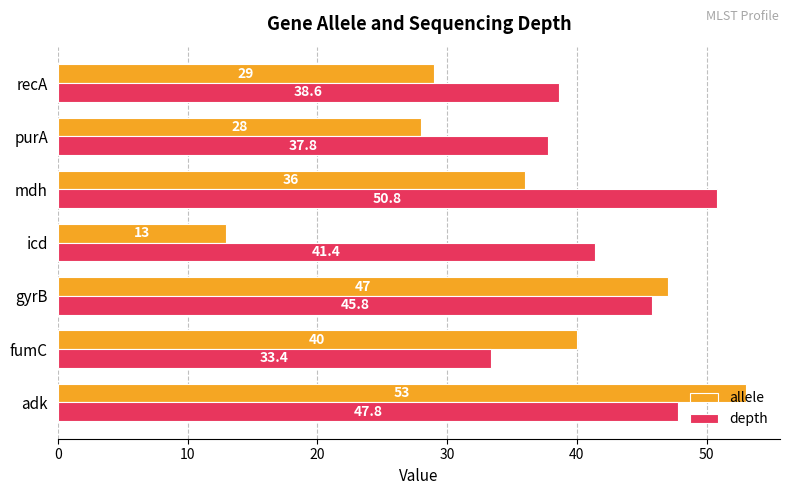

Count the number of categories in the chart.

7